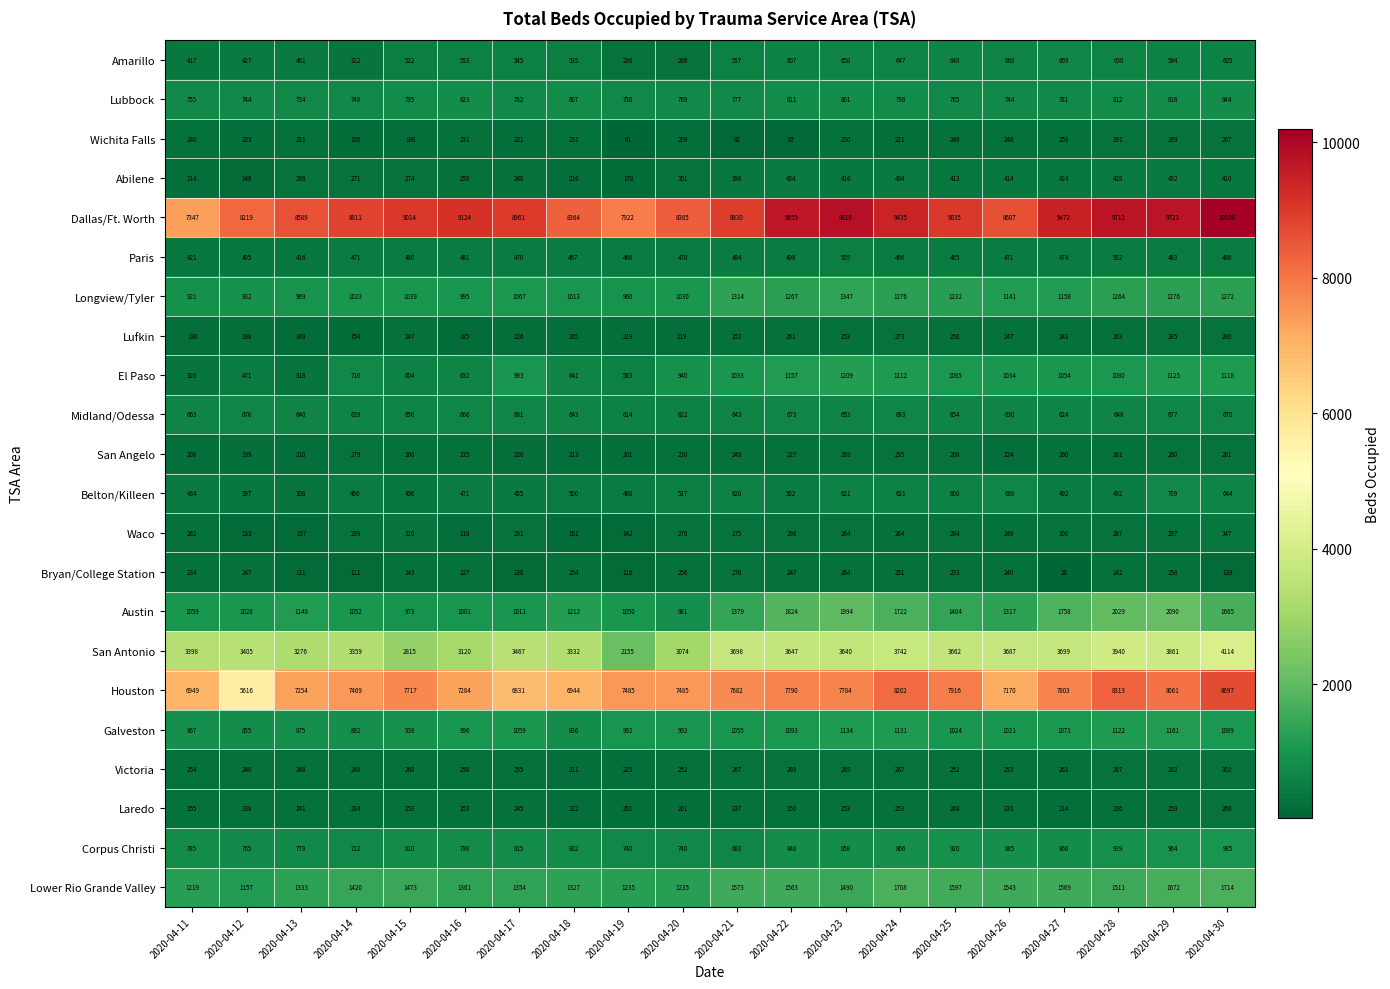

The Longview/Tyler series shows 624 at 2020-04-27. True or false?

False